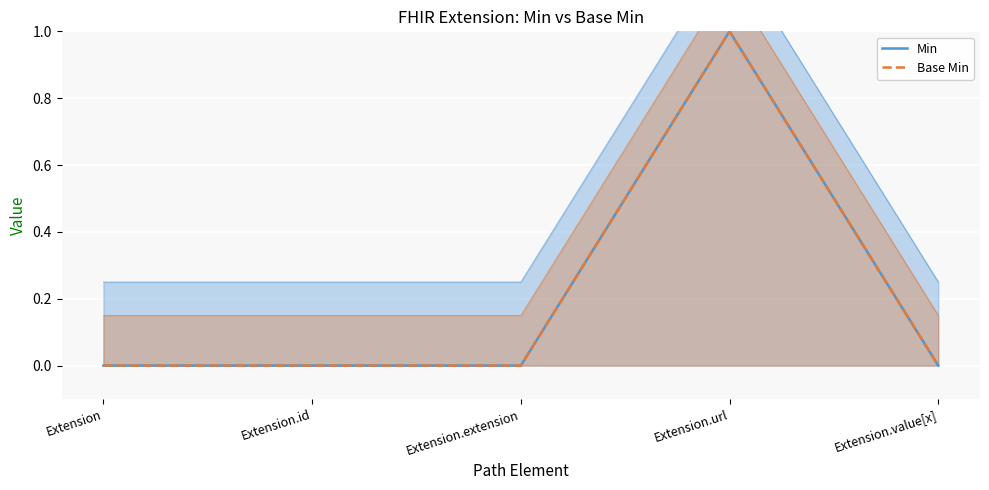

What is the difference between the maximum and minimum values in the Base Min series?

1